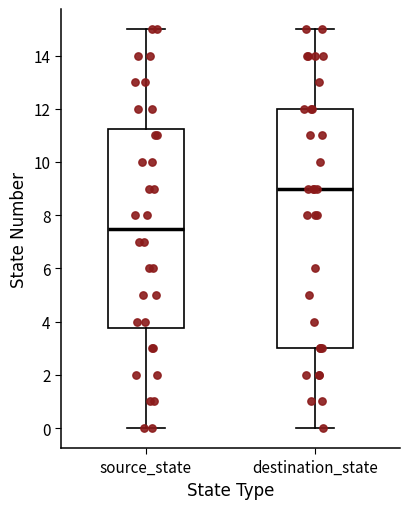

Reading left to right, transcribe this box plot: for each box, give where its median line is, the range the box spans, and where its two whiskers end, as read against the y-axis. The values are not printed on the chart, so give them approximately, as read against the axis.

source_state: median 7.6, box 3.8 to 11.2, whiskers 0.0 to 15.0
destination_state: median 9.0, box 3.0 to 12.0, whiskers 0.0 to 15.0